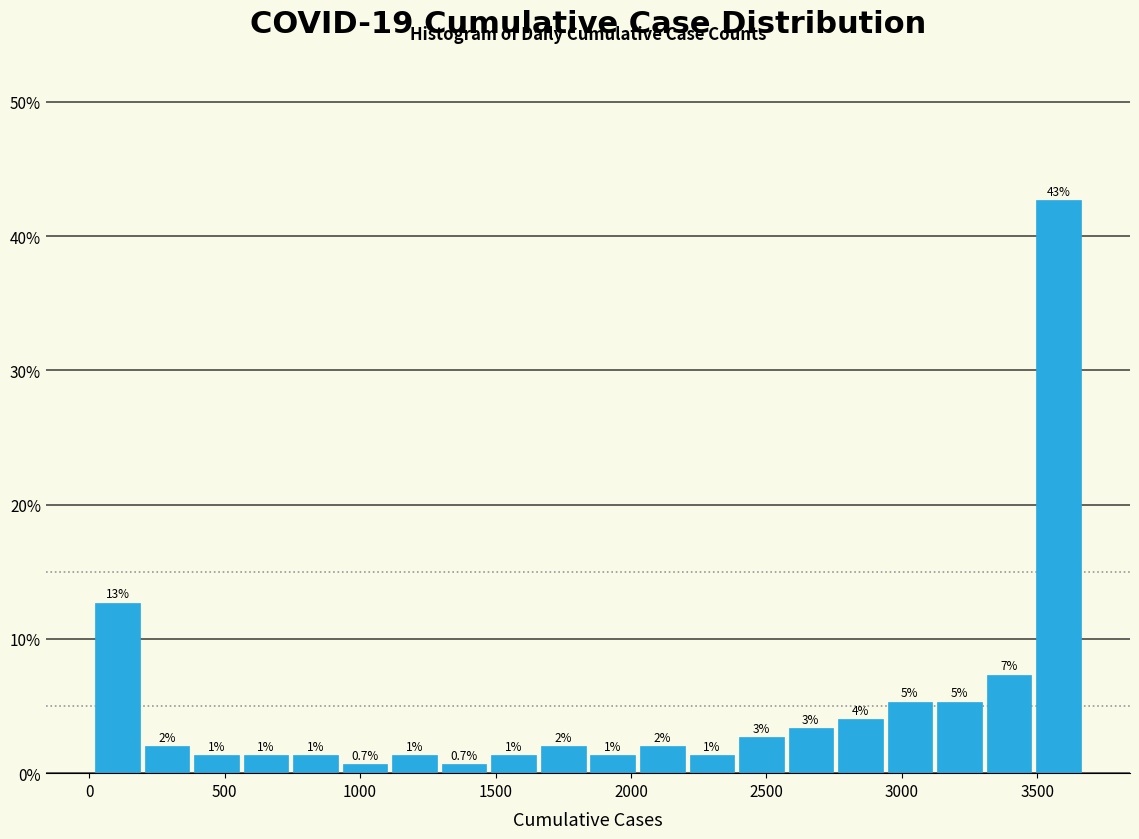

Around what value on the x-axis is the tallest bar? Give the approximate position of its centre, as read against the axis.

3600